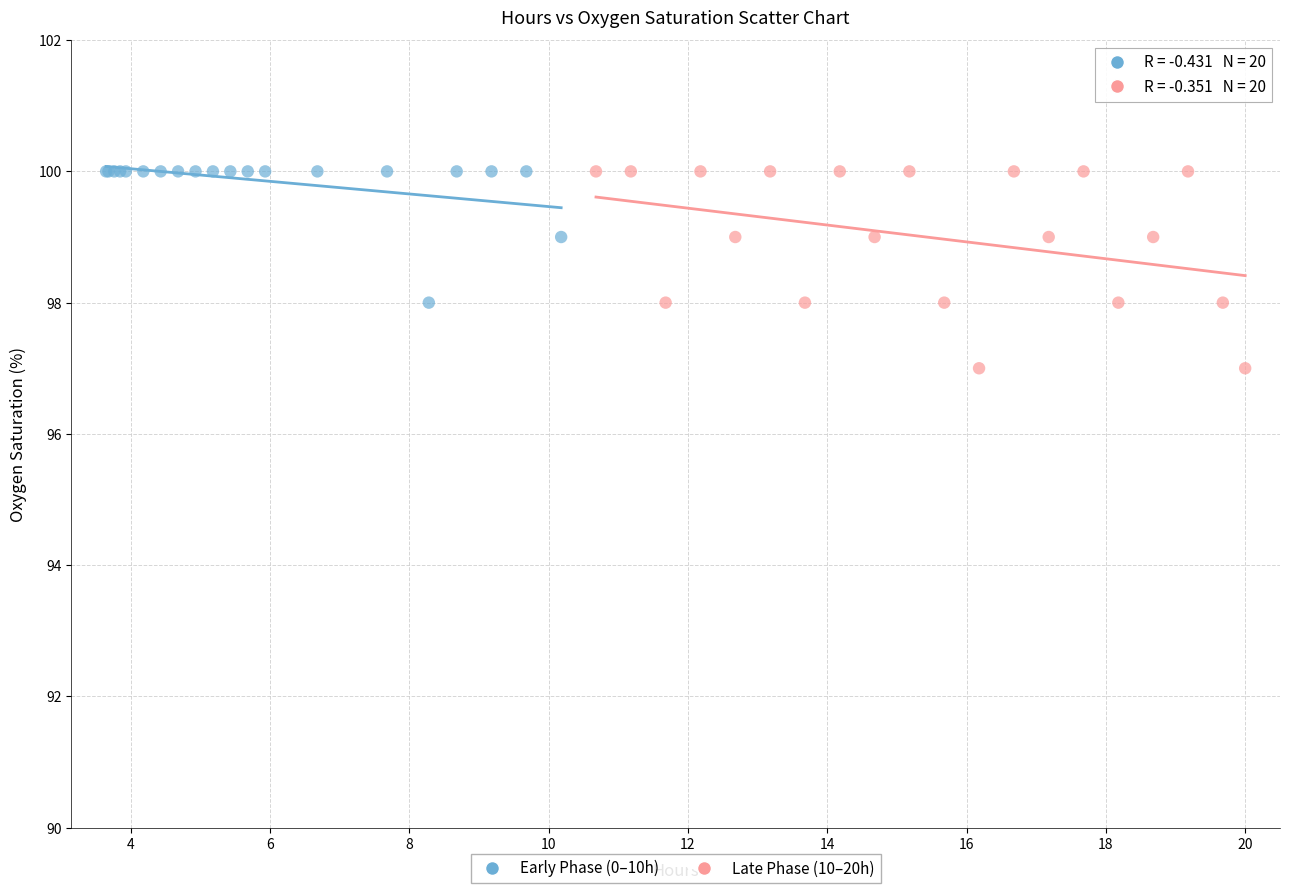

What are all the series names shown in the legend?

Early Phase (0–10h), Late Phase (10–20h)